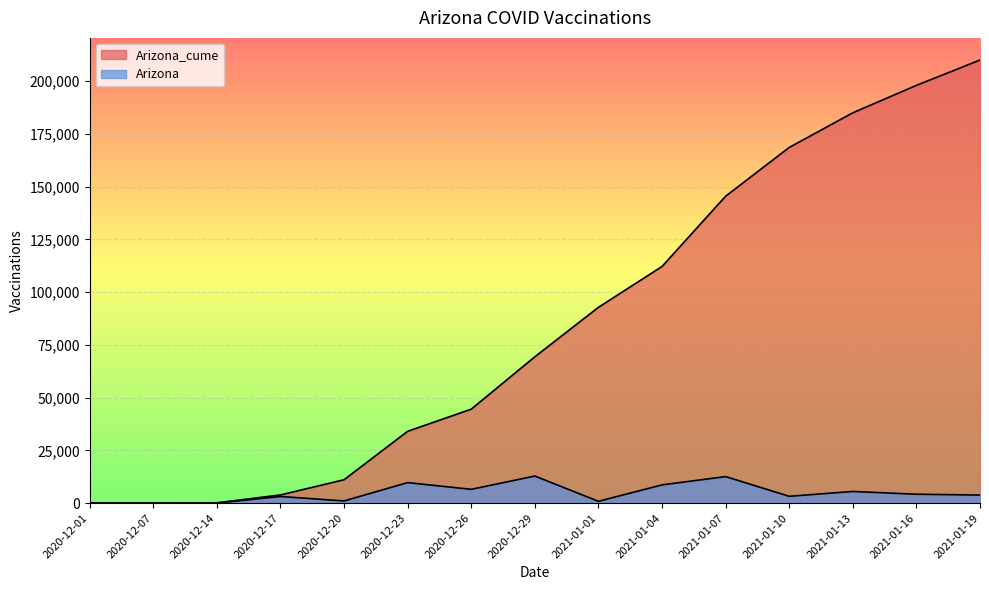

Which series has the widest spread of values?

Arizona_cume